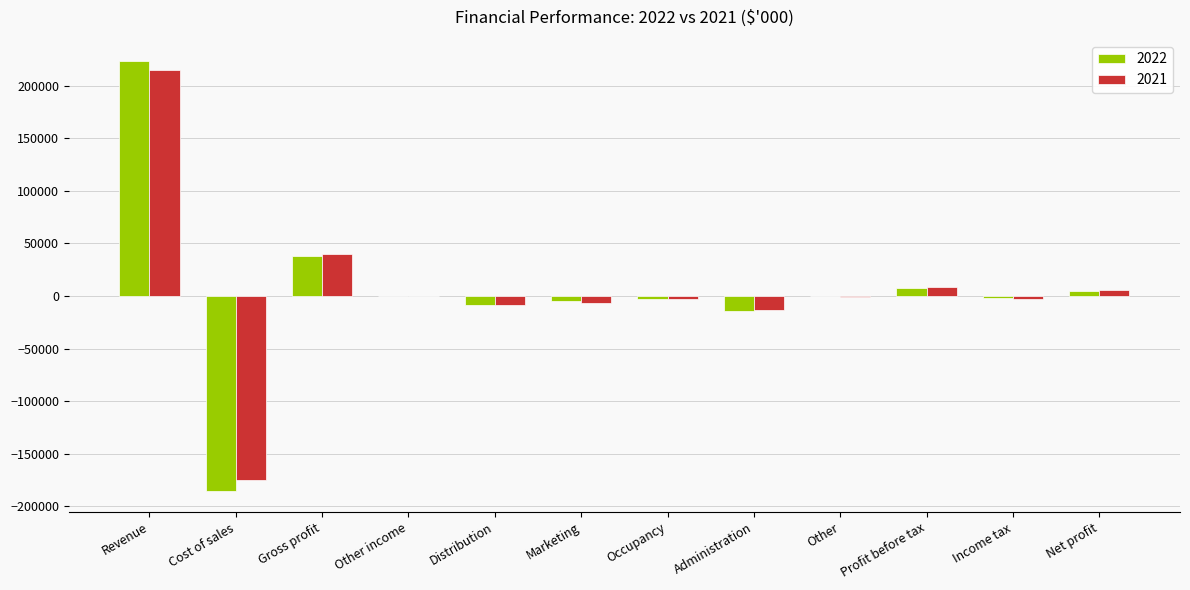

Is it true that 2022 equals -14703 at Administration?

True